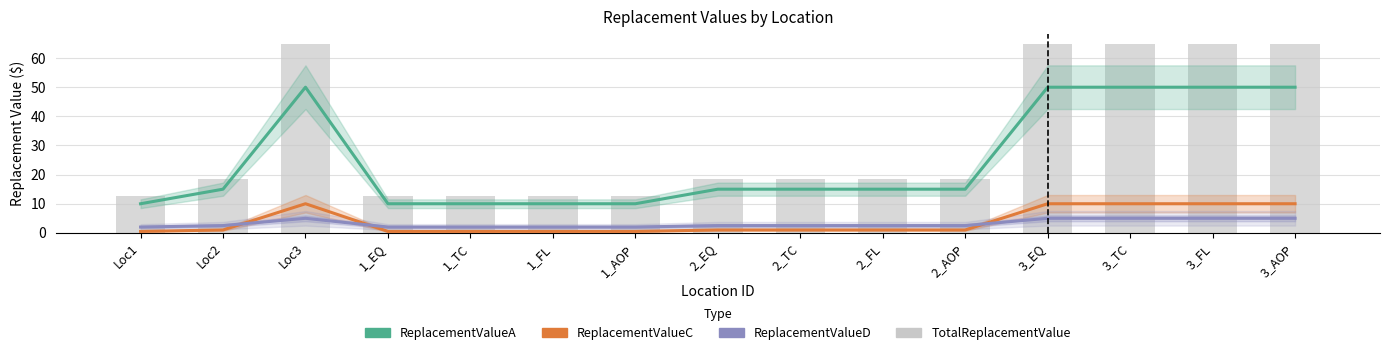

At which label does TotalReplacementValue reach its minimum?

Loc1